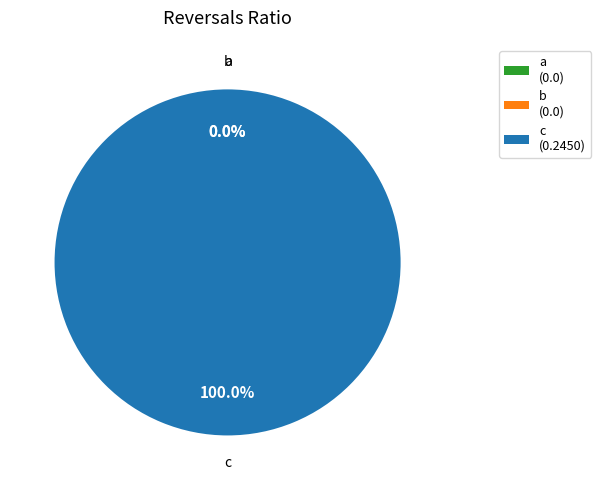

To the nearest percent, what is the difference between the largest and smallest slice percentages?

100%